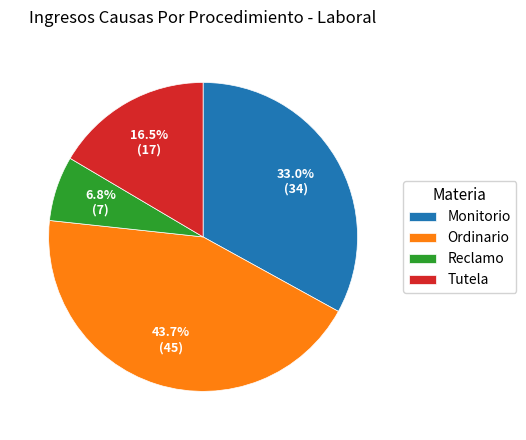

To the nearest percent, what is the average slice percentage?

25%